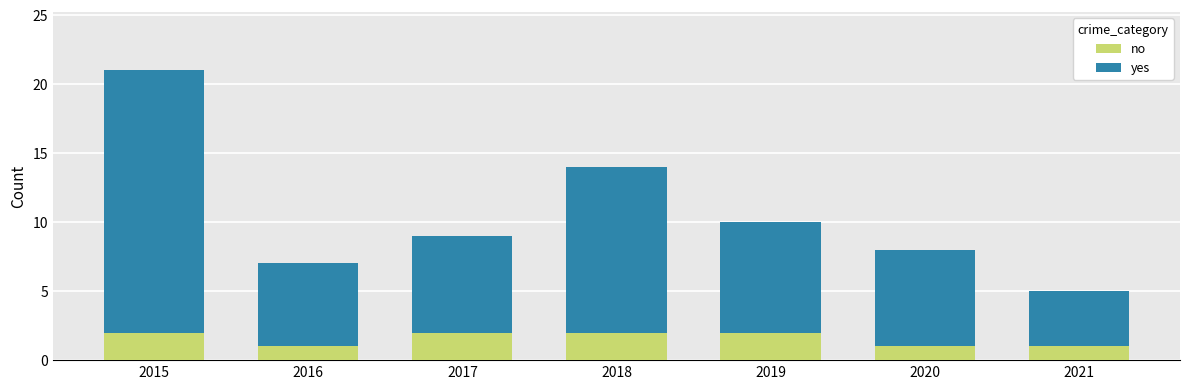

What is the total value across all series at 2017?

9